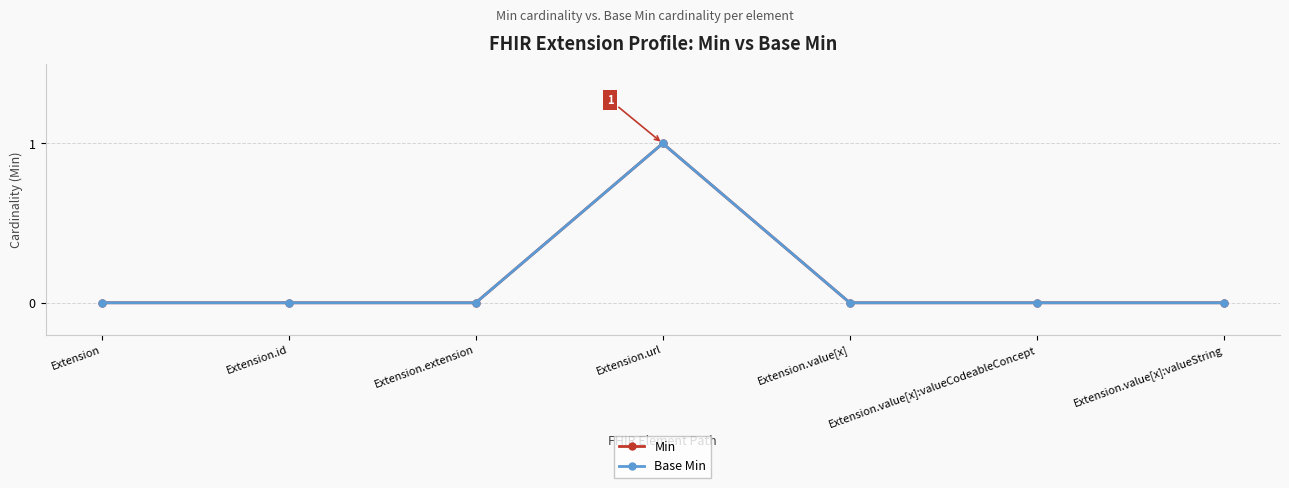

Does the chart have visible grid lines?

Yes